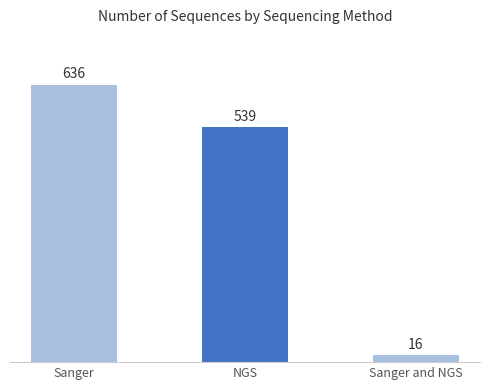

Rank the categories by value from highest to lowest.

Sanger, NGS, Sanger and NGS